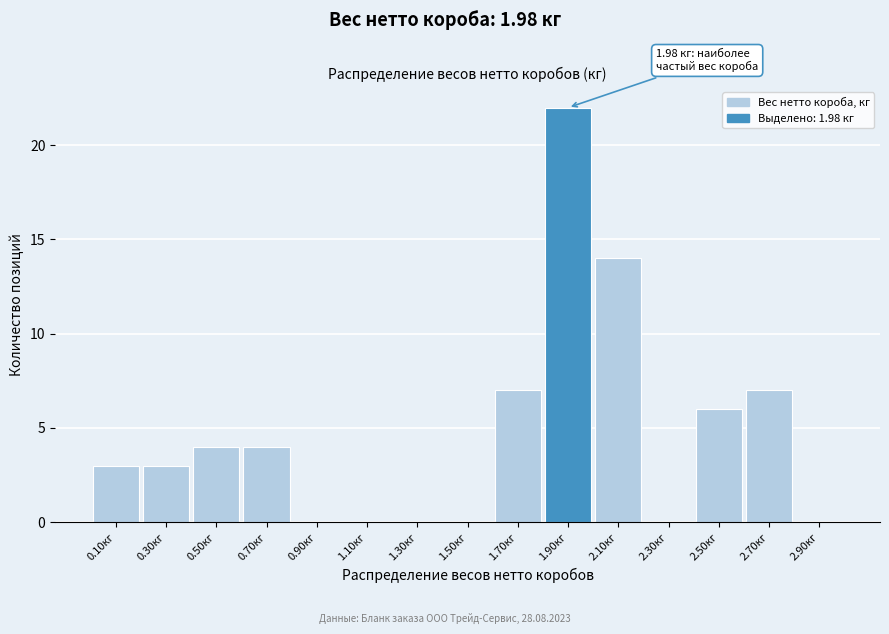

Reading right to left, transcribe all the data shown in this chart.

2.90кг=0	2.70кг=7	2.50кг=6	2.30кг=0	2.10кг=14	1.90кг=22	1.70кг=7	1.50кг=0	1.30кг=0	1.10кг=0	0.90кг=0	0.70кг=4	0.50кг=4	0.30кг=3	0.10кг=3